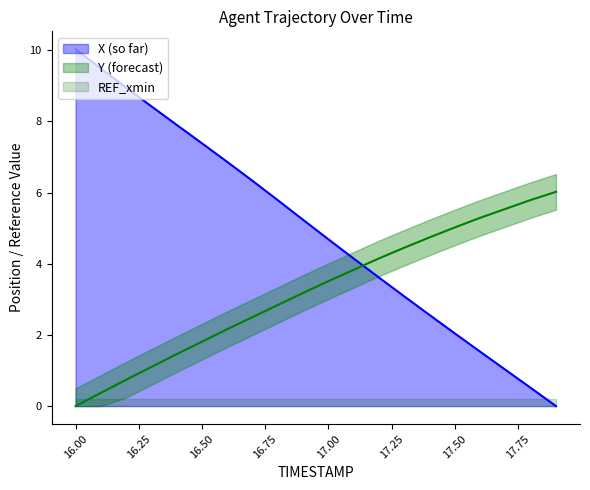

Which series has the widest spread of values?

X